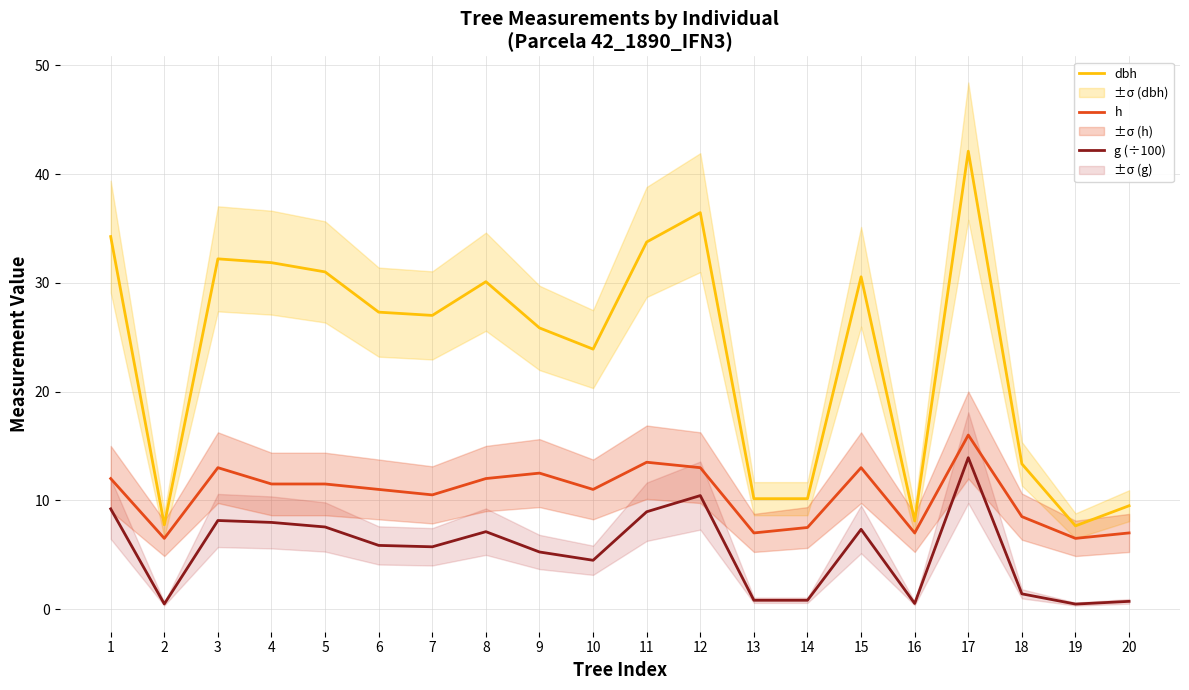

What is the difference between the g (÷100) values at 8 and 5?

0.4